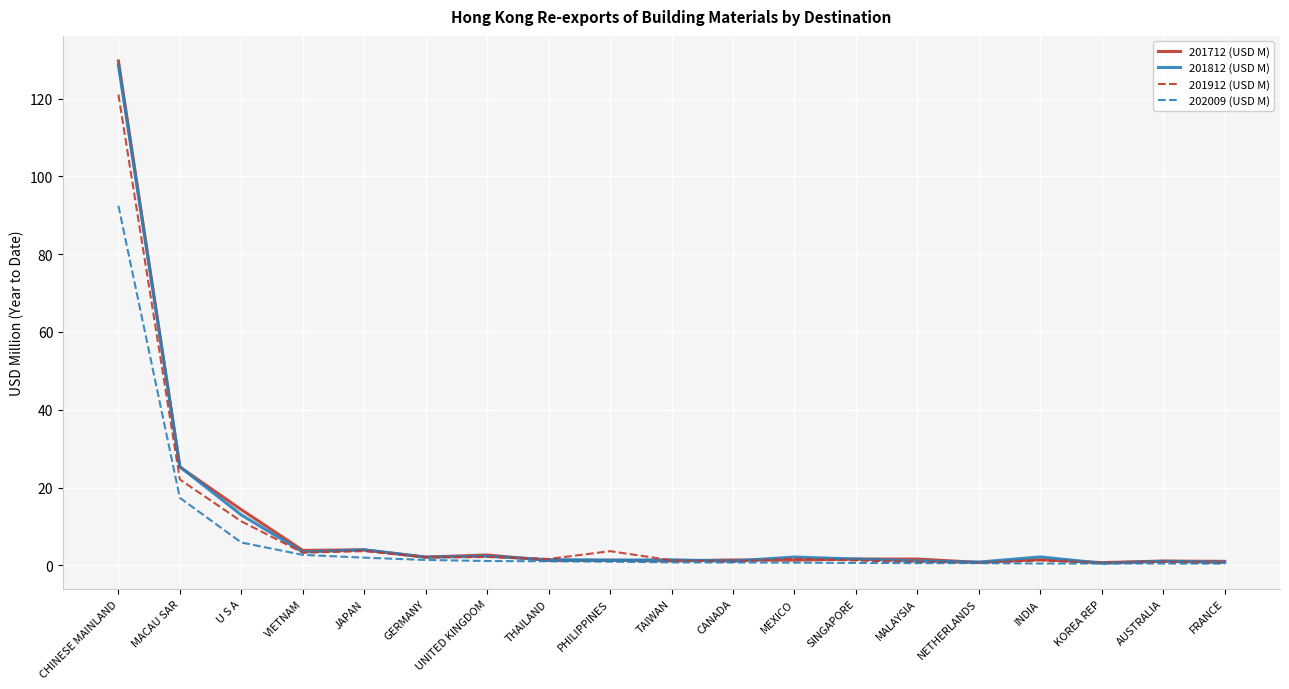

Where does the 201912 (USD M) series first go above 1?

CHINESE MAINLAND